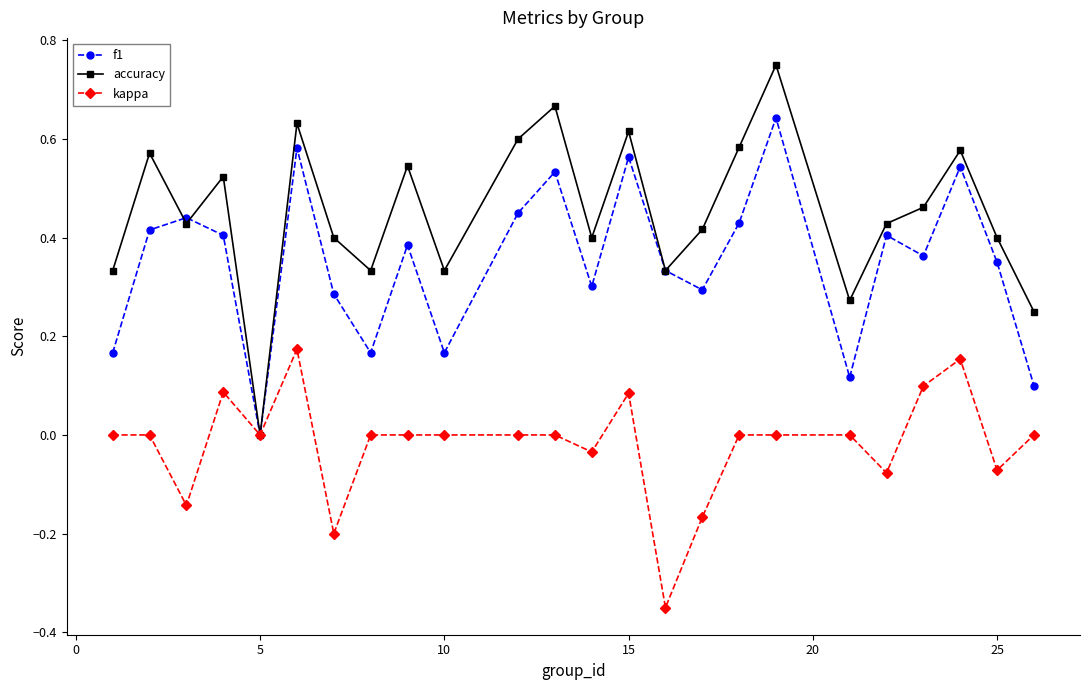

Which series has the largest total across all categories?

accuracy